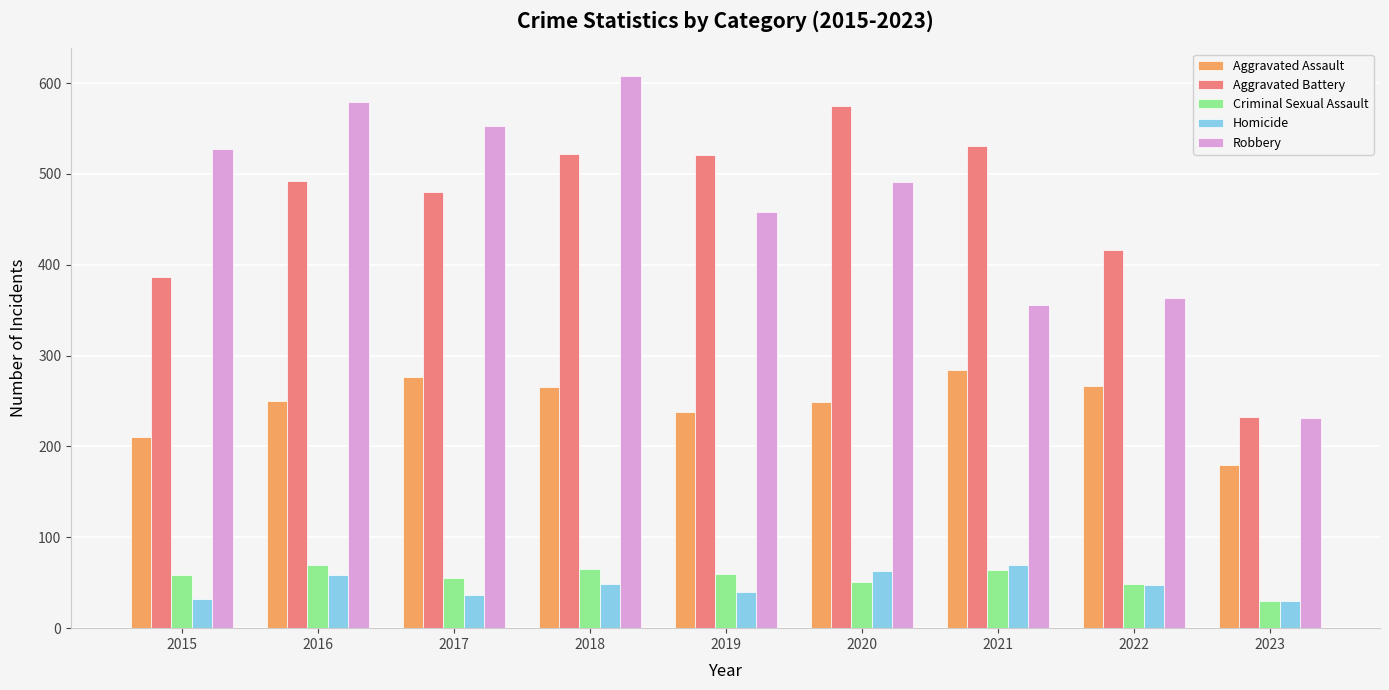

Which series has the widest spread of values?

Robbery